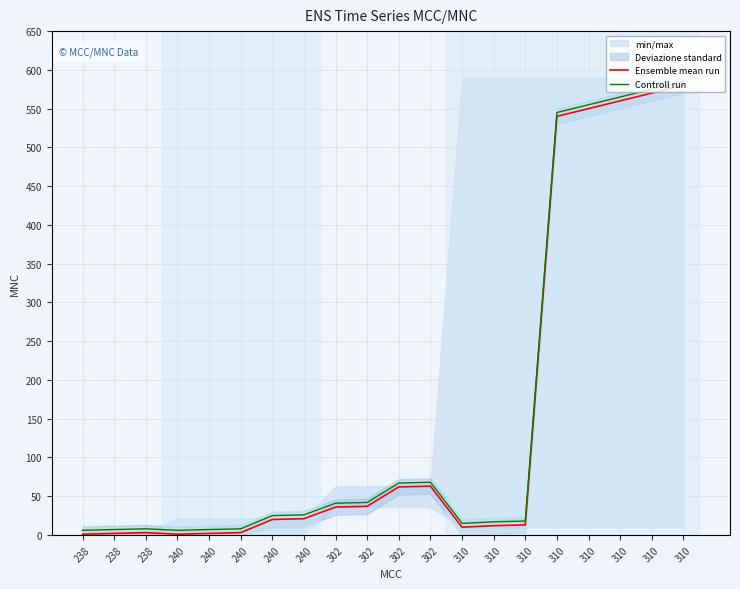

At how many categories does at least one series exceed 560?

3